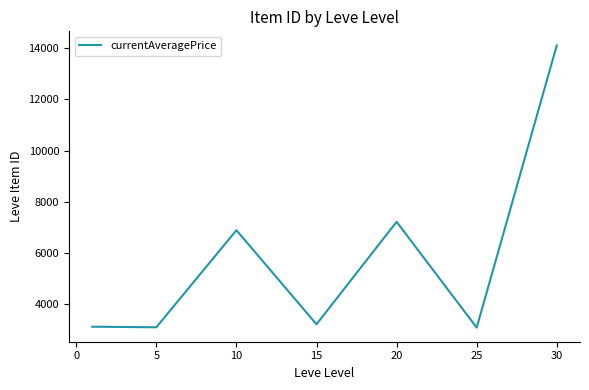

What is the smallest value displayed?

3095.8